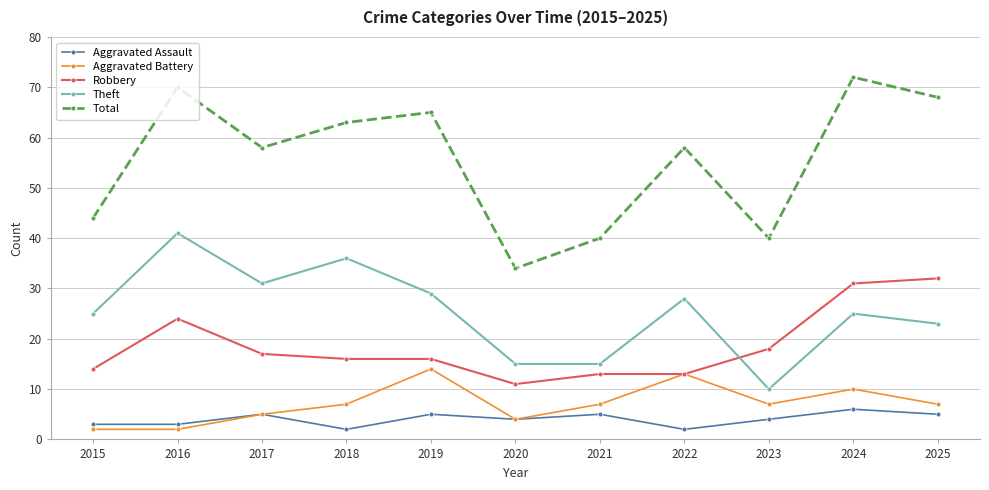

Is this an area chart (filled region under the line)?

No